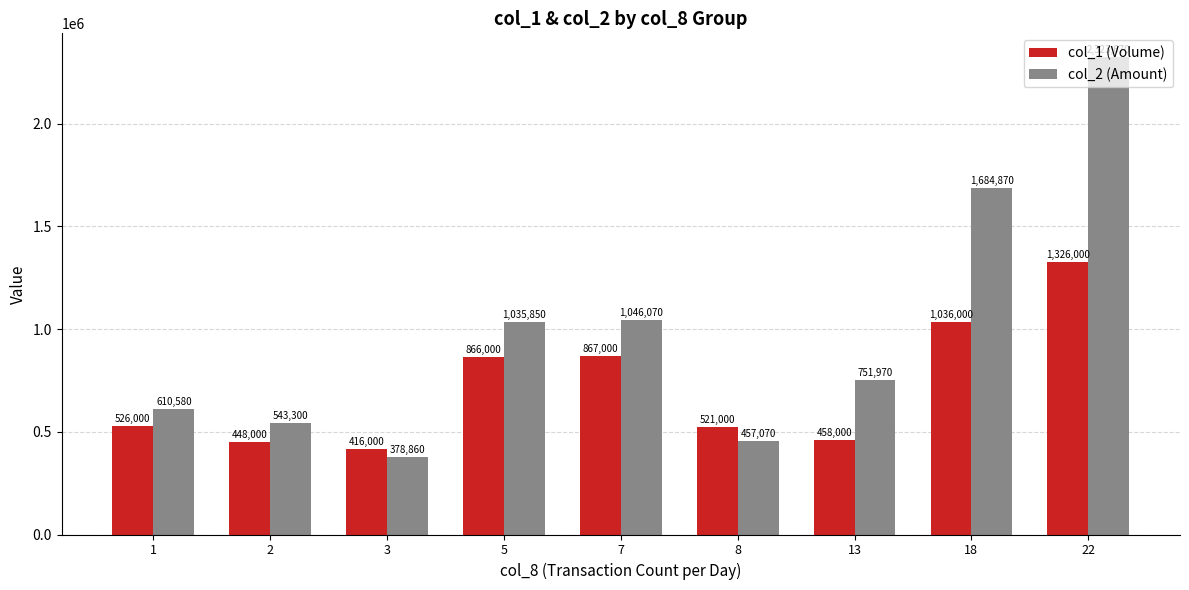

True or false: col_2 (Amount) has a value of 2323670 at 22.

True